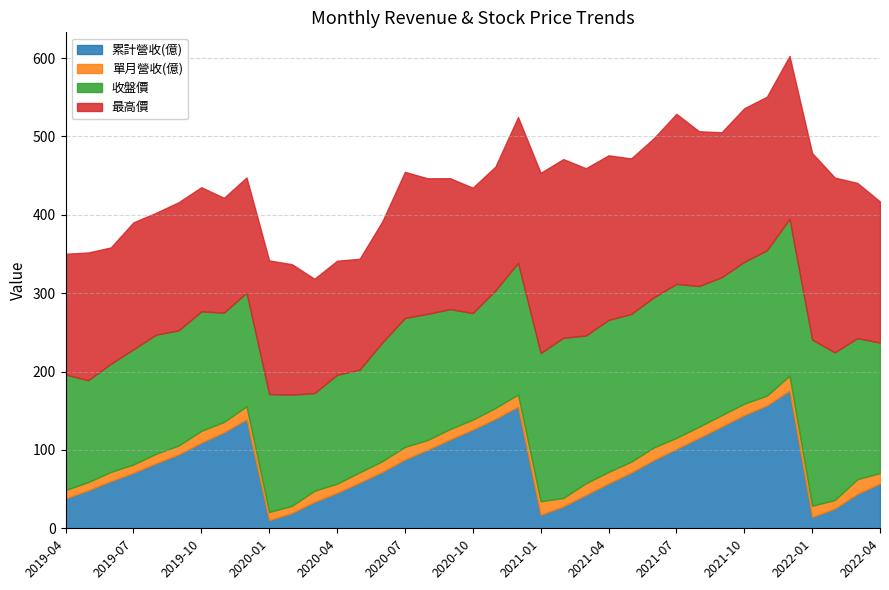

What are all the series names shown in the legend?

累計營收(億), 單月營收(億), 收盤價, 最高價